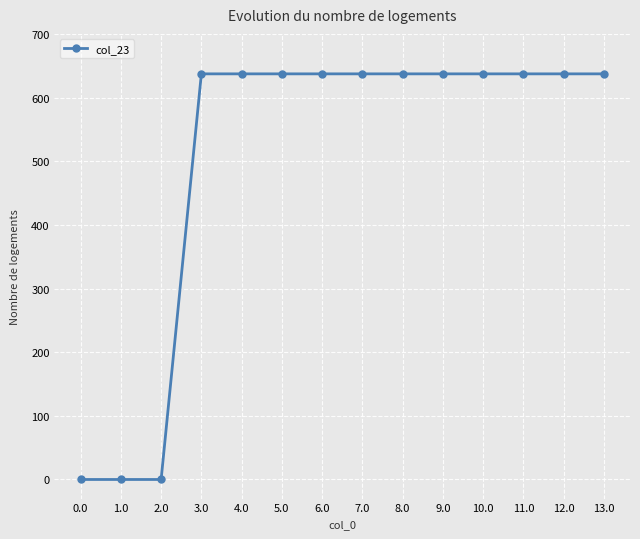

Is this an area chart (filled region under the line)?

No